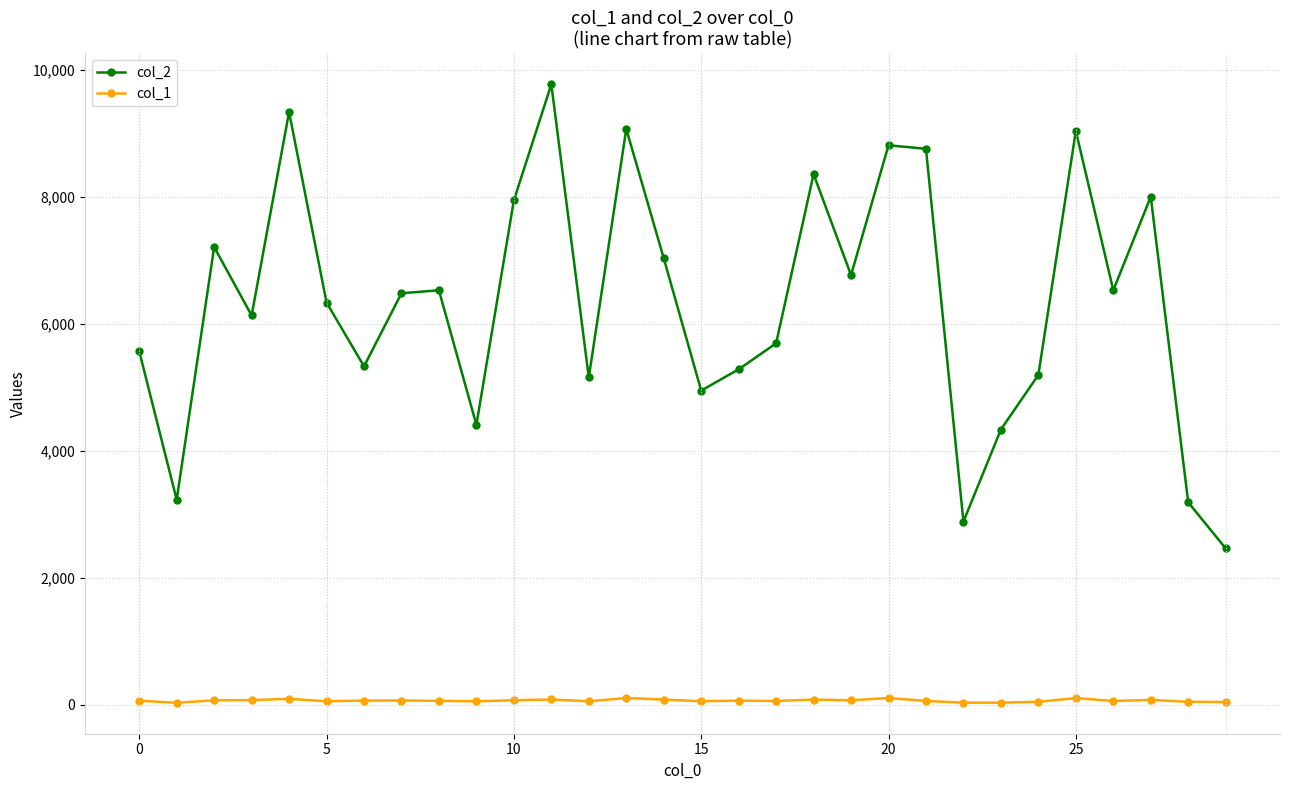

What is the lowest value of the col_2 series?

2464